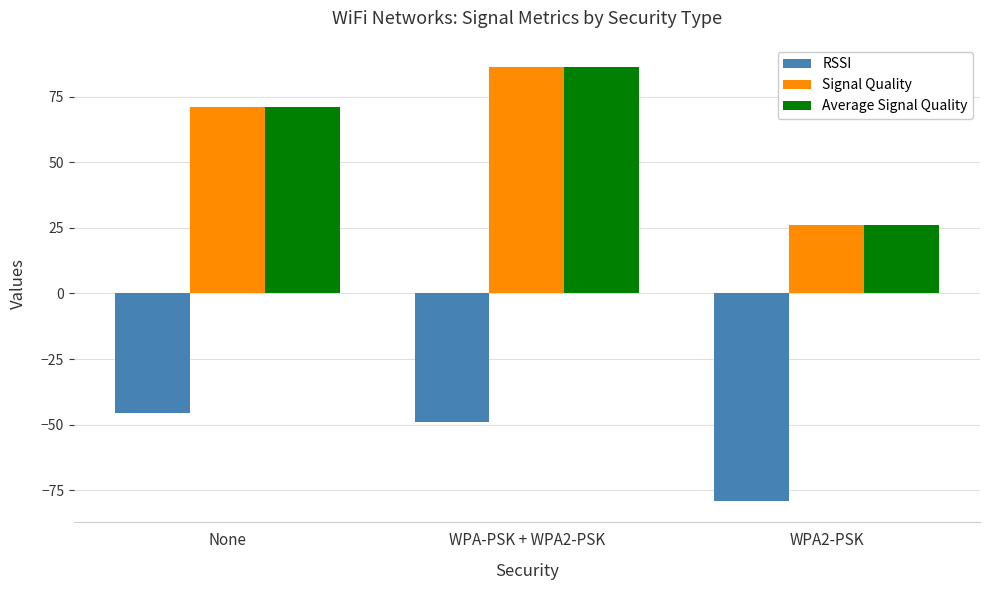

What is the value of the RSSI bar at the 2nd from the left?

-49.0